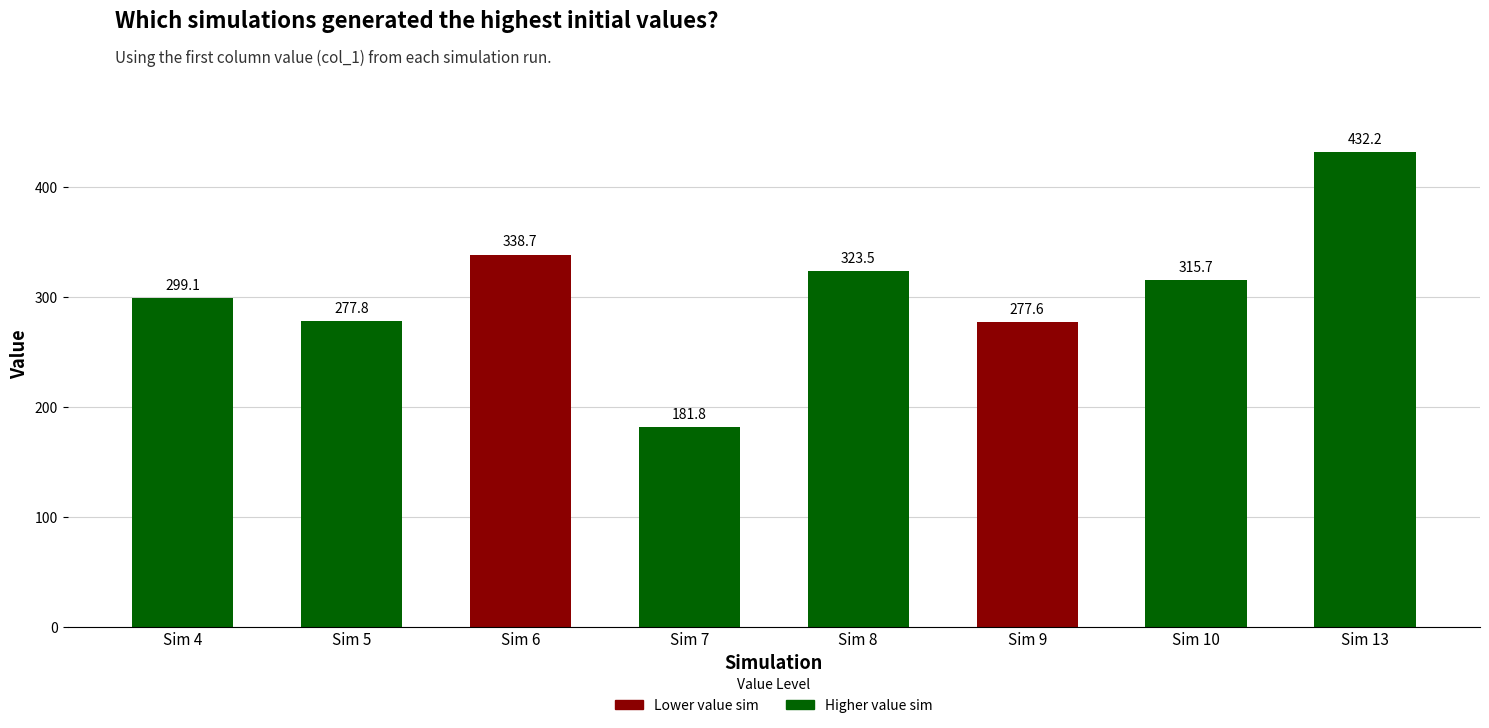

At which category does the chart reach its peak across all series?

Sim 13